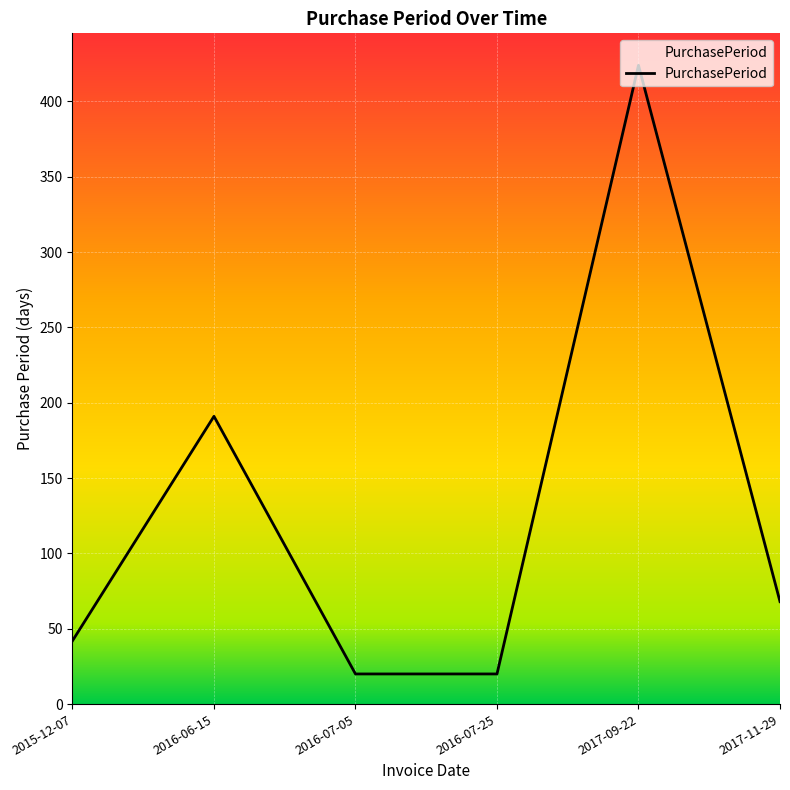

Approximately how many times larger is the value at 2016-06-15 compared to 2015-12-07?

4.5